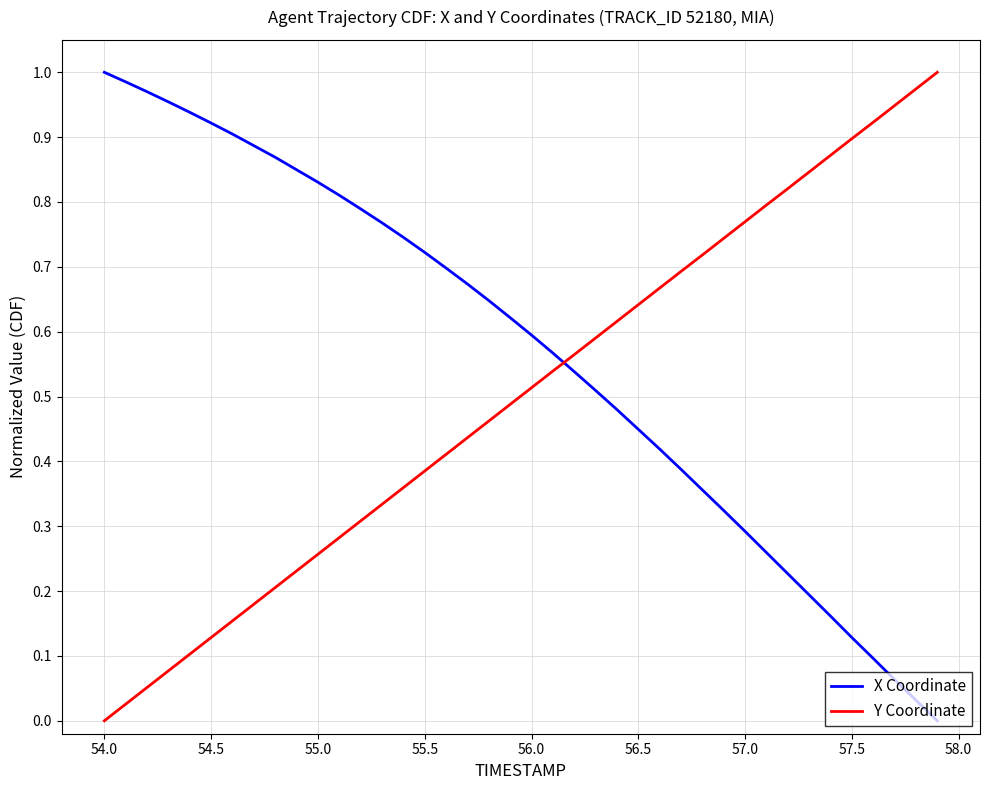

List the series in order of their overall mean, lowest first.

Y Coordinate, X Coordinate